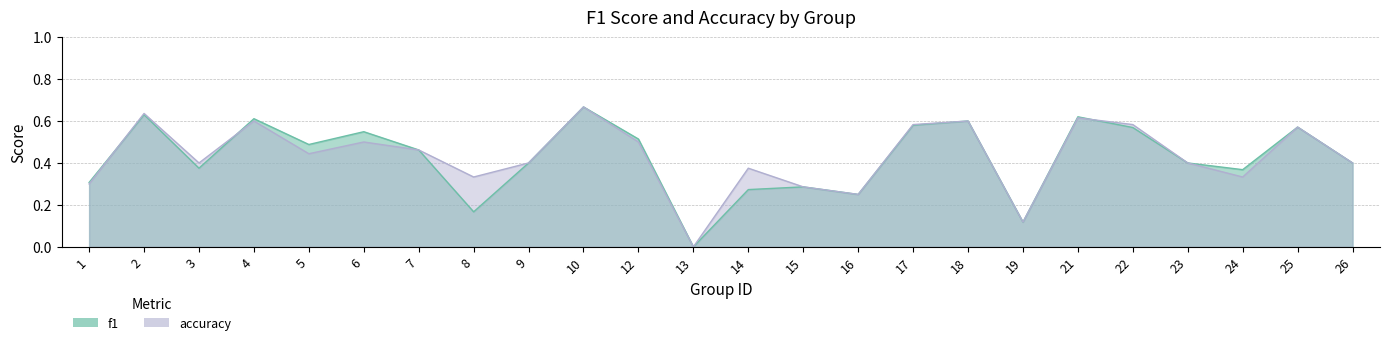

The value of accuracy at 2 is 0.4. True or false?

False